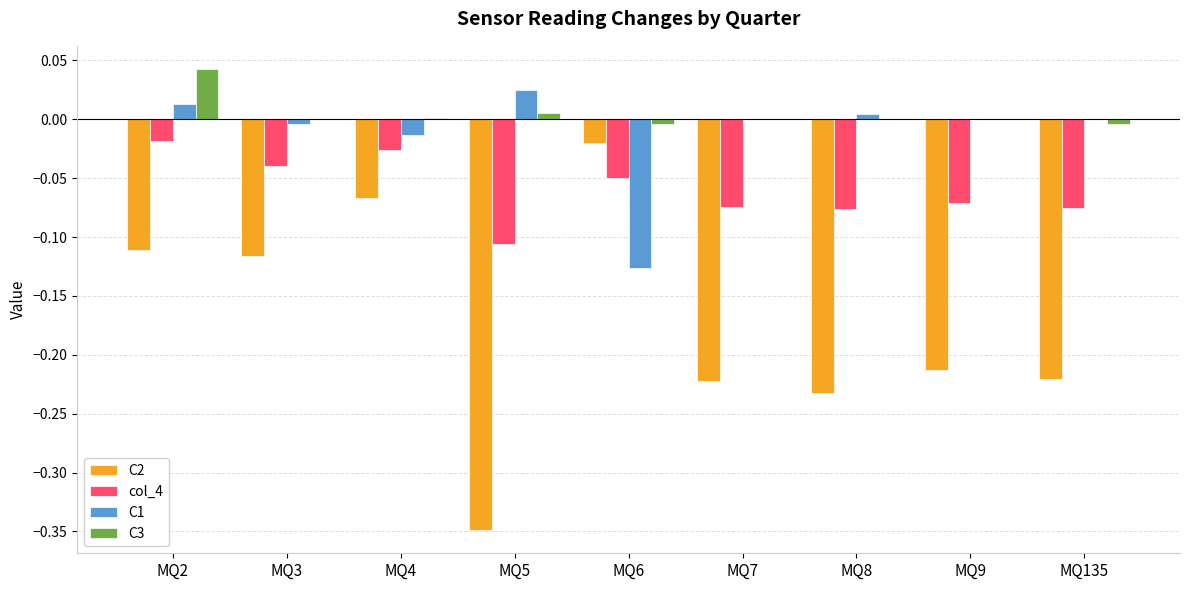

Count the number of data series in this chart.

4